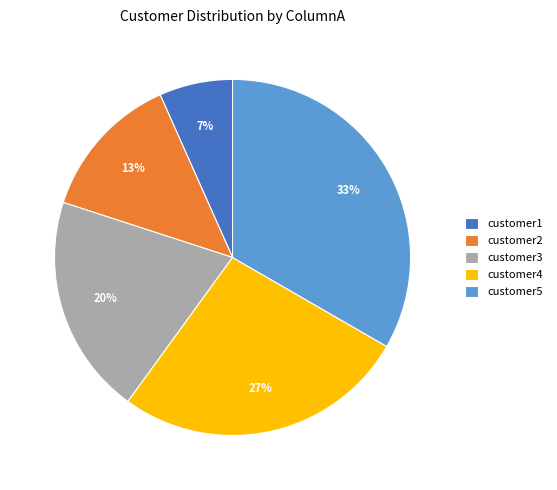

To the nearest percent, what percentage of the pie is customer1?

7%